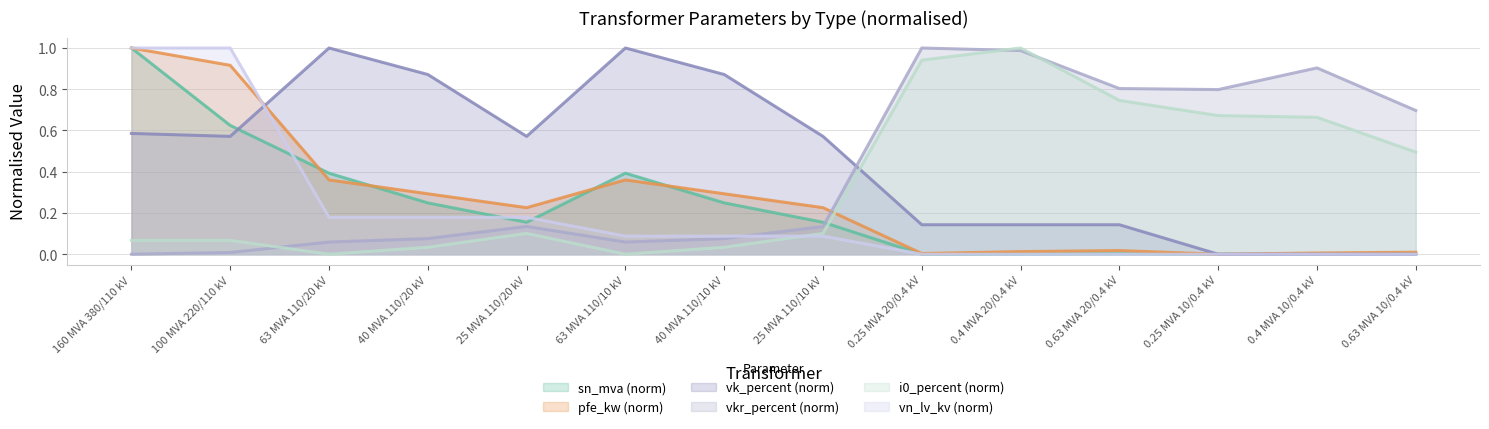

Where do i0_percent and vk_percent first cross each other?

25 MVA 110/10 kV and 0.25 MVA 20/0.4 kV